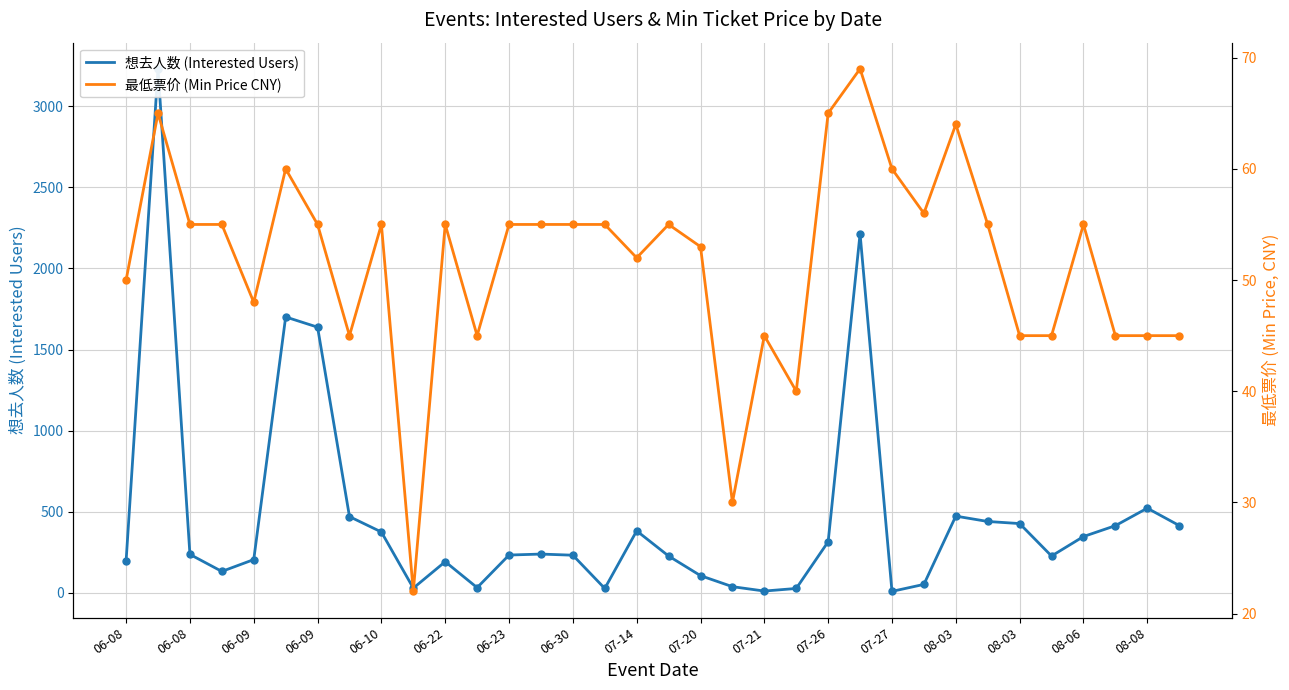

Which series reaches the maximum Y coordinate?

想去人数 (Interested Users)